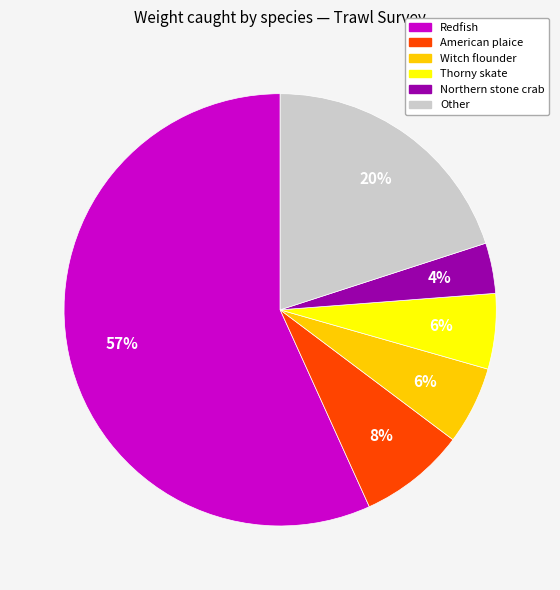

Is there any slice that represents more than half of the pie?

Yes